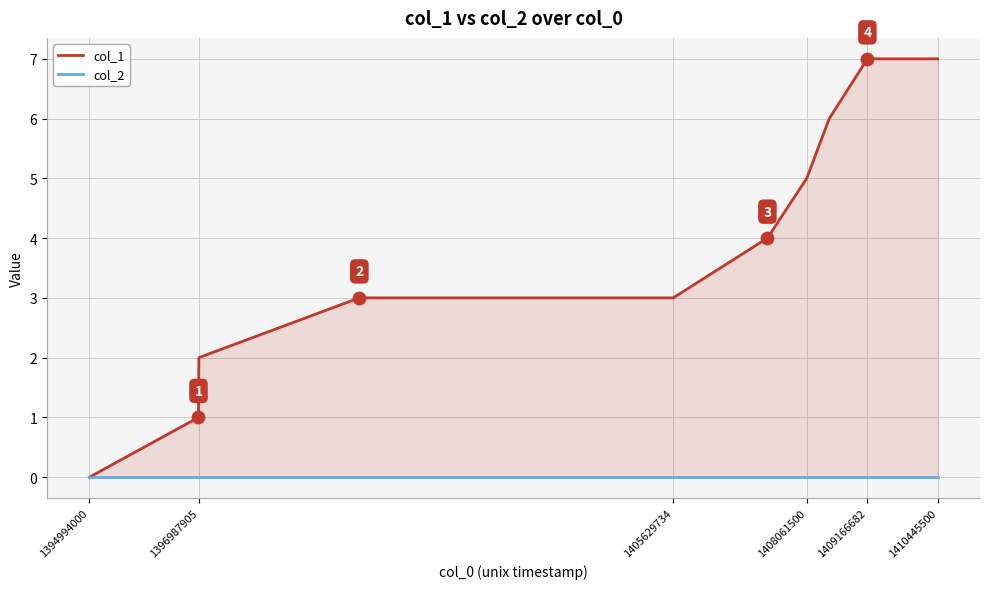

Which series has the widest spread of Y values?

col_1